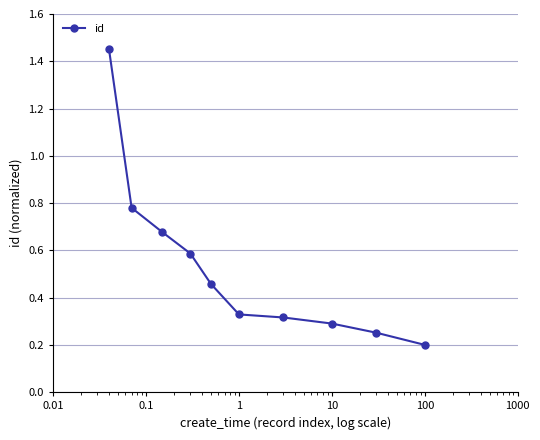

What is the sum of all values?

5.3